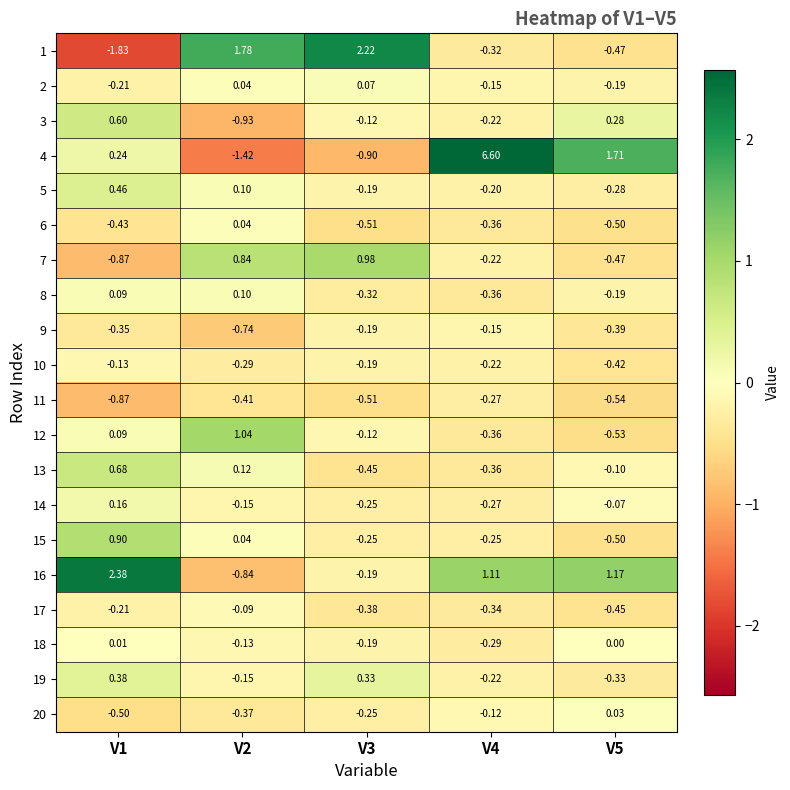

Is the value of 5 at V3 greater than the value of 3 at V4?

Yes